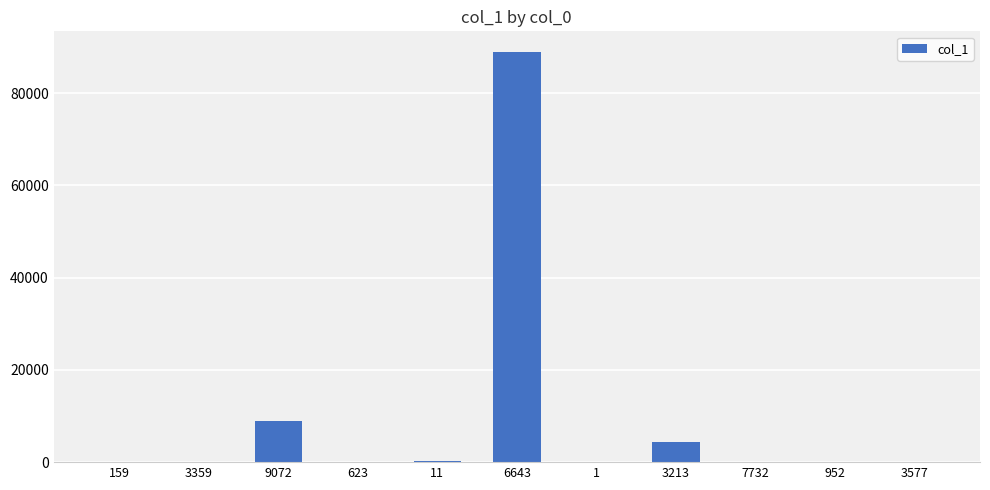

What value does the data have at 3577?

91